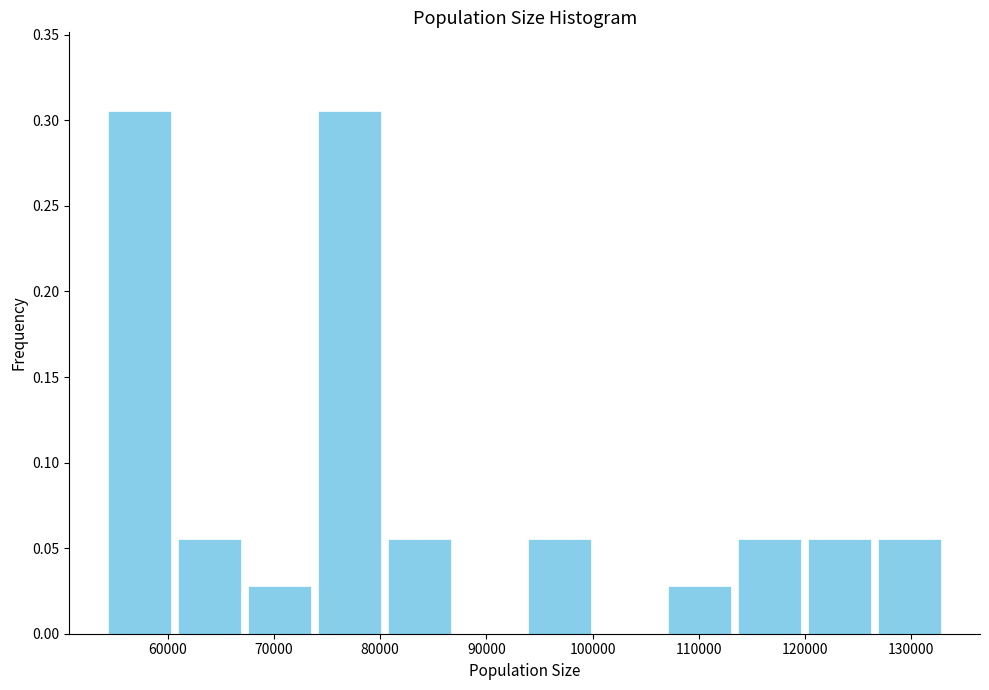

Reading left to right, list every bar in this chart as the range it spans on the x-axis followed by its height. Neither the bar edges nor the heights are printed on the chart, so give them approximately, as read against the axes.

54000 to 61000: 0.305
61000 to 67000: 0.055
67000 to 74000: 0.030
74000 to 80000: 0.305
80000 to 87000: 0.055
87000 to 94000: 0
94000 to 100000: 0.055
100000 to 107000: 0
107000 to 113000: 0.030
113000 to 120000: 0.055
120000 to 127000: 0.055
127000 to 133000: 0.055